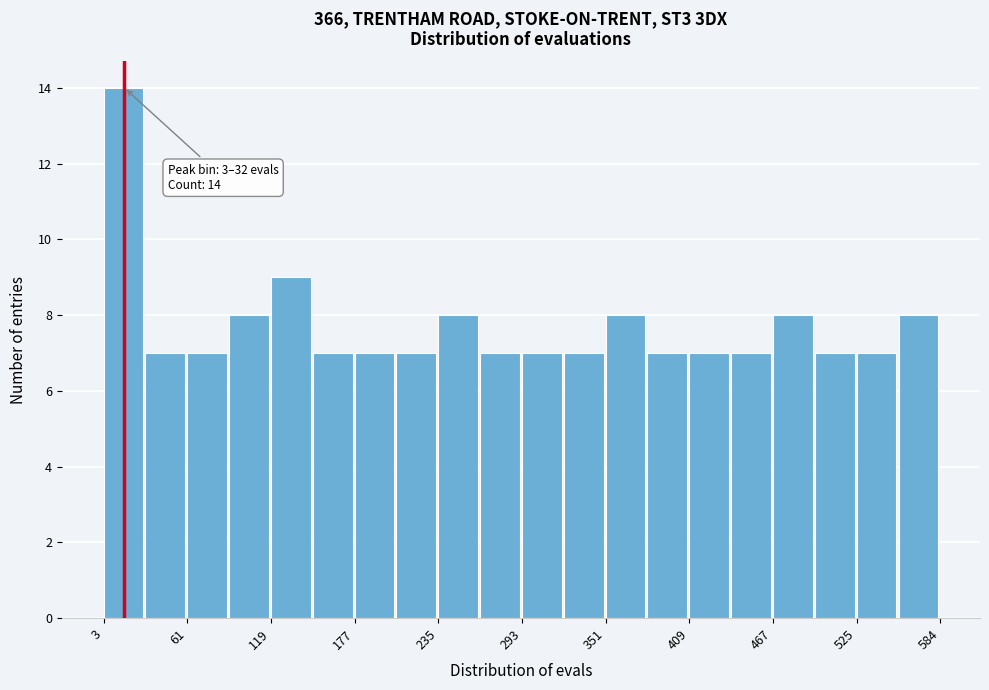

Read against the x-axis, roughly where is the centre of the tallest bar?

20